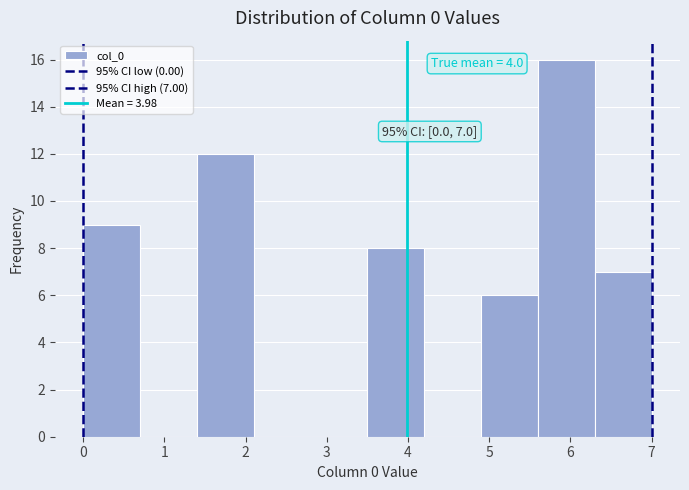

Which range on the x-axis has the tallest bar?

5.6 to 6.3